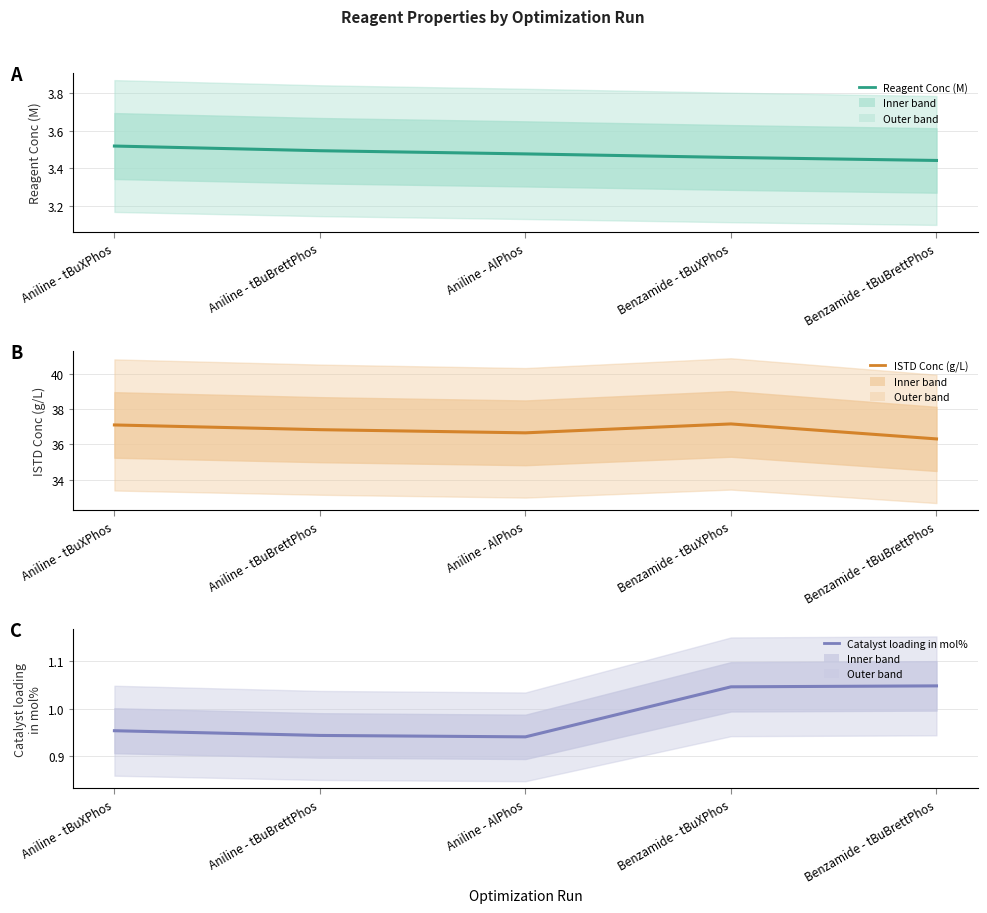

Reading left to right, list all the values displayed in this chart.

Reagent Conc (M): 3.5	3.5	3.5	3.5	3.4
ISTD Conc (g/L): 37.1	36.8	36.7	37.2	36.3
Catalyst loading in mol%: 1.0	0.9	0.9	1.0	1.0